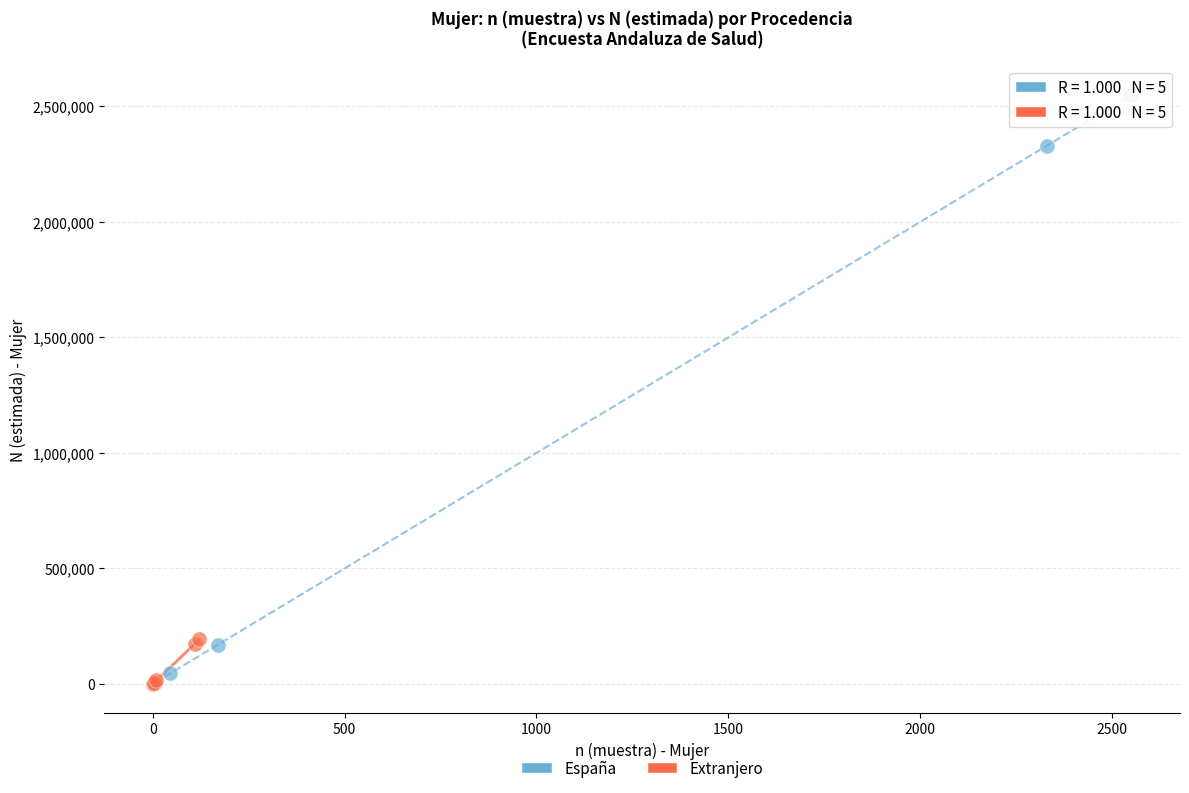

Which series has the largest Y range (max minus min)?

España